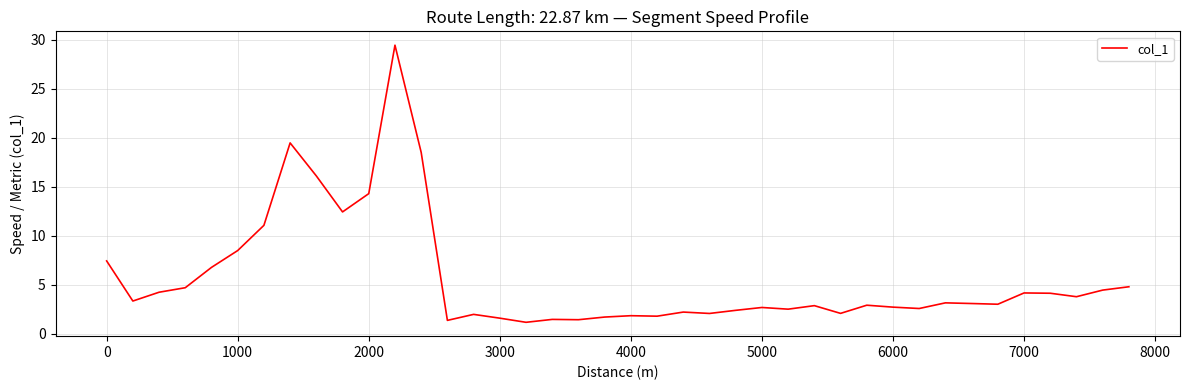

What is the maximum value shown in the chart?

29.5